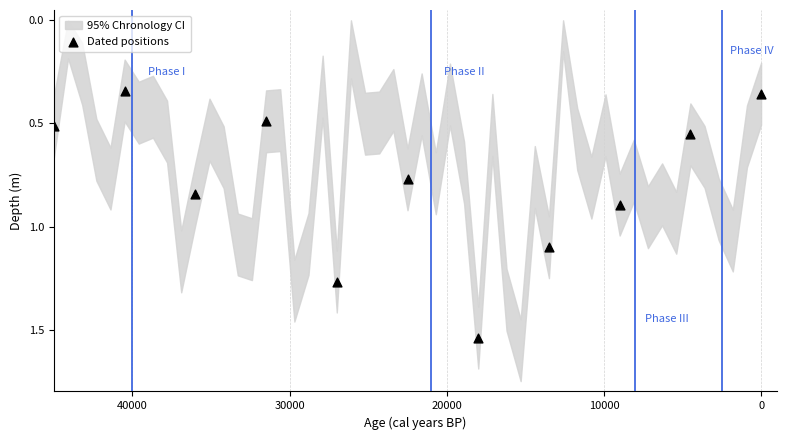

What is the average X value?

22500.0